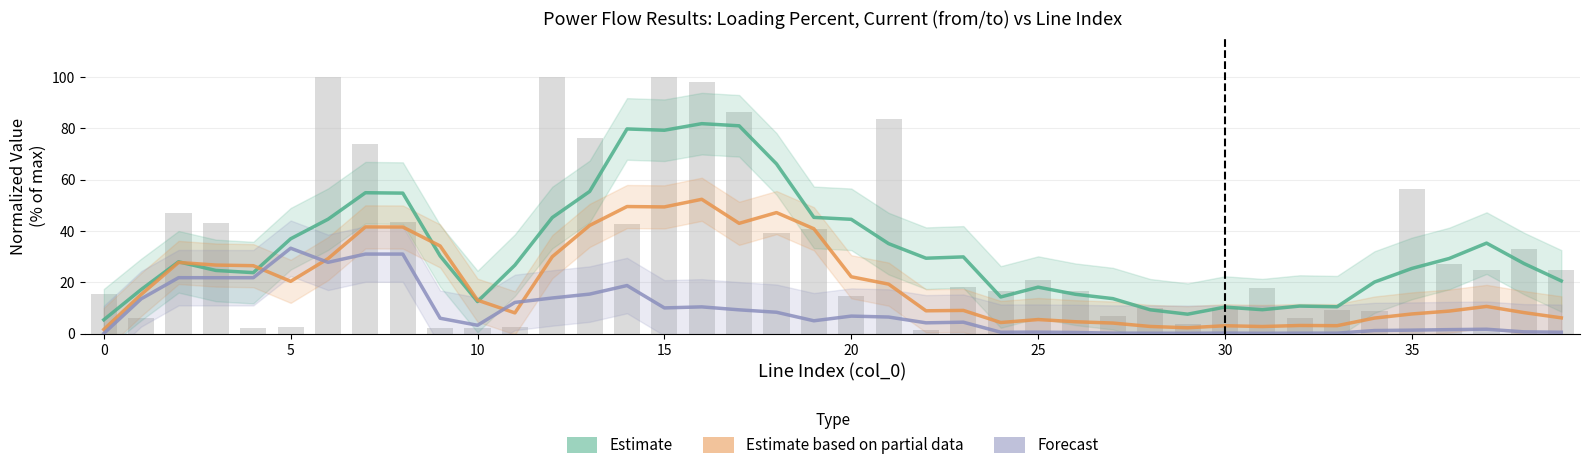

How many series are shown in this chart?

3